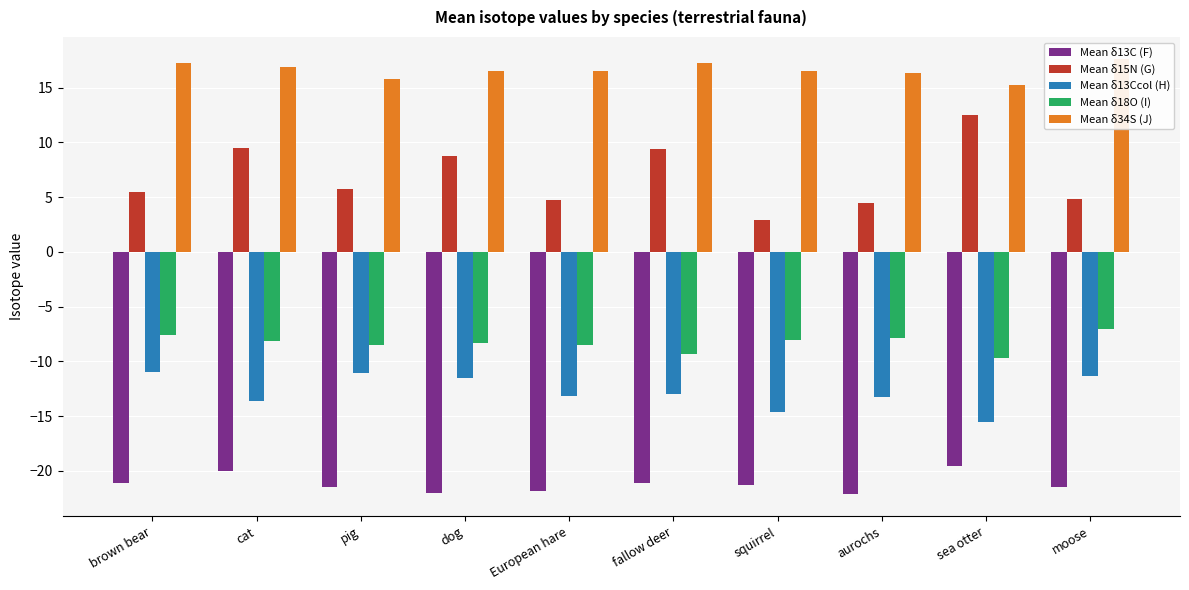

What is the difference between the highest and lowest values at moose?

39.1